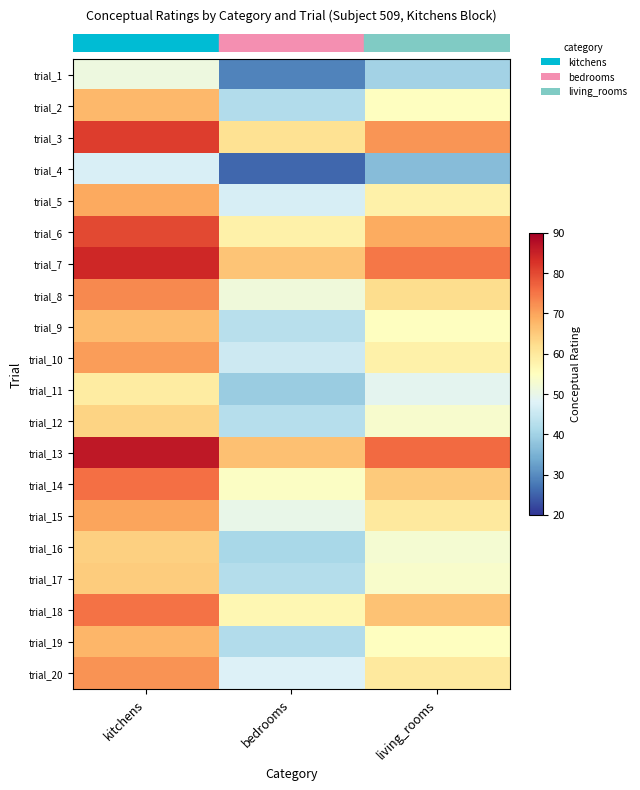

Reading left to right, what are all the values shown in this chart?

row_0: 51.0	28.9	40.0
row_1: 67.4	42.1	54.7
row_2: 81.4	61.4	71.4
row_3: 47.1	25.7	36.4
row_4: 69.3	47.0	58.2
row_5: 79.9	58.2	69.0
row_6: 84.0	65.9	74.9
row_7: 72.8	51.6	62.2
row_8: 67.0	42.9	54.9
row_9: 70.8	45.7	58.2
row_10: 59.4	39.1	49.2
row_11: 63.7	42.6	53.2
row_12: 86.3	66.3	76.3
row_13: 75.7	54.3	65.0
row_14: 69.9	49.9	59.9
row_15: 64.3	40.9	52.6
row_16: 64.8	42.4	53.6
row_17: 75.3	56.7	66.0
row_18: 67.7	42.1	54.9
row_19: 71.8	47.9	59.8